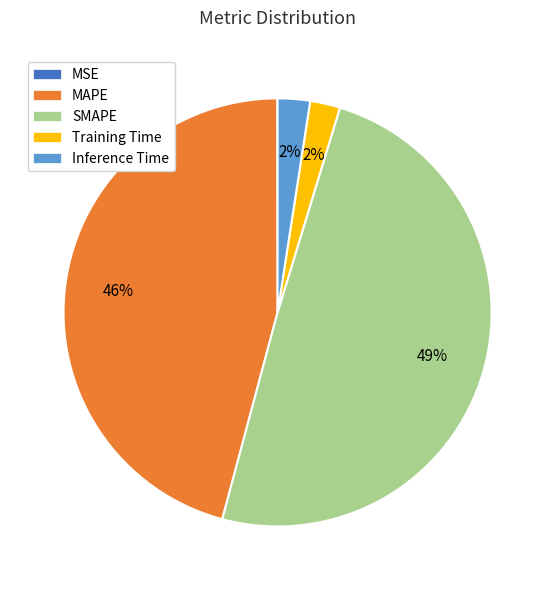

The SMAPE slice represents 49% of the pie. True or false?

True